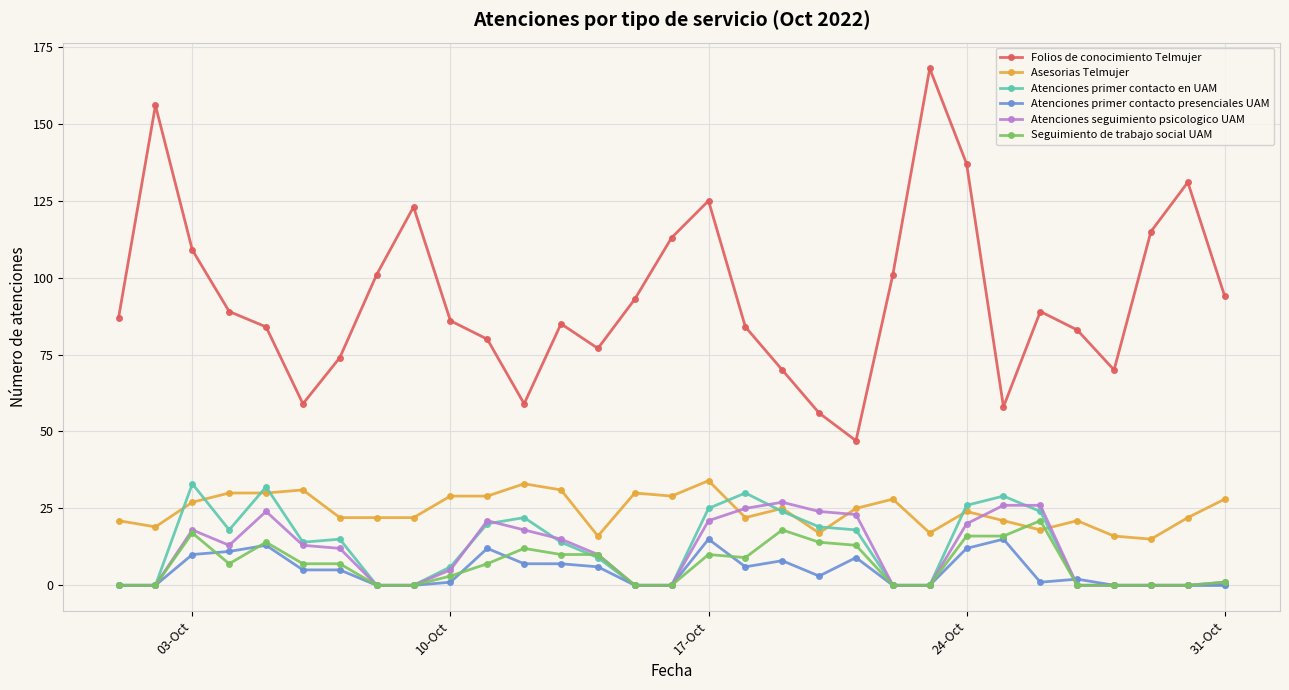

Reading left to right, what are all the values shown in this chart?

Folios de conocimiento Telmujer: 87	156	109	89	84	59	74	101	123	86	80	59	85	77	93	113	125	84	70	56	47	101	168	137	58	89	83	70	115	131	94
Asesorias Telmujer: 21	19	27	30	30	31	22	22	22	29	29	33	31	16	30	29	34	22	25	17	25	28	17	24	21	18	21	16	15	22	28
Atenciones primer contacto en UAM: 0	0	33	18	32	14	15	0	0	6	20	22	14	9	0	0	25	30	24	19	18	0	0	26	29	24	0	0	0	0	0
Atenciones primer contacto presenciales UAM: 0	0	10	11	13	5	5	0	0	1	12	7	7	6	0	0	15	6	8	3	9	0	0	12	15	1	2	0	0	0	0
Atenciones seguimiento psicologico UAM: 0	0	18	13	24	13	12	0	0	5	21	18	15	10	0	0	21	25	27	24	23	0	0	20	26	26	0	0	0	0	1
Seguimiento de trabajo social UAM: 0	0	17	7	14	7	7	0	0	3	7	12	10	10	0	0	10	9	18	14	13	0	0	16	16	21	0	0	0	0	1